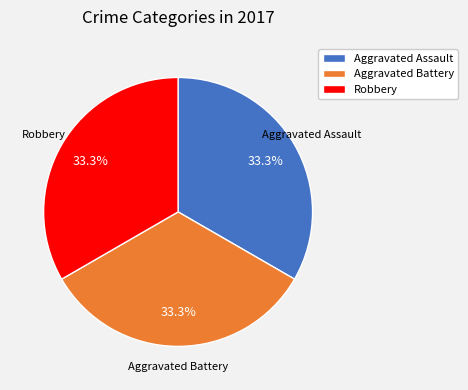

Combined, what portion of the pie is Aggravated Assault and Aggravated Battery?

66.7%